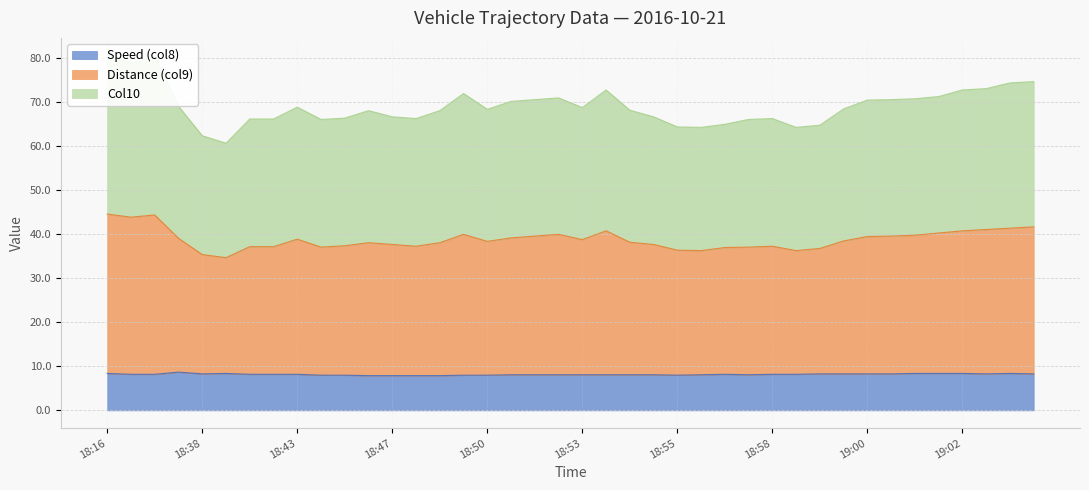

Which series has the widest spread of values?

Distance (col9)